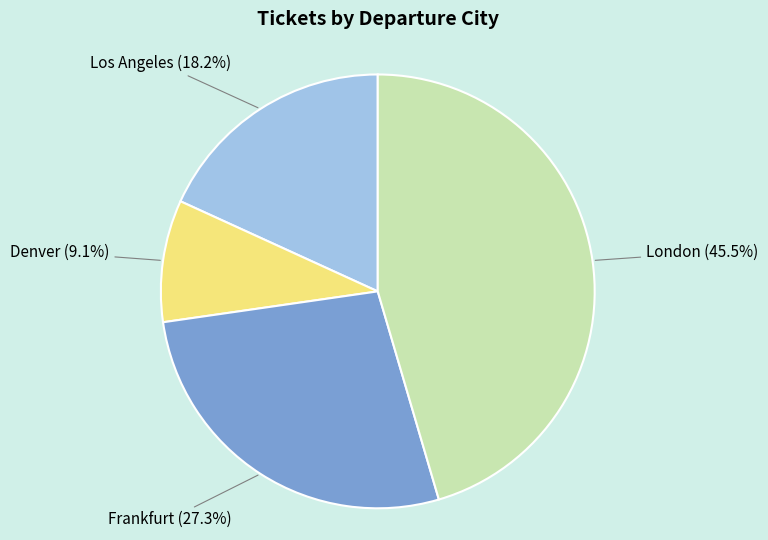

To the nearest percent, what is the combined percentage of London and Denver?

55%